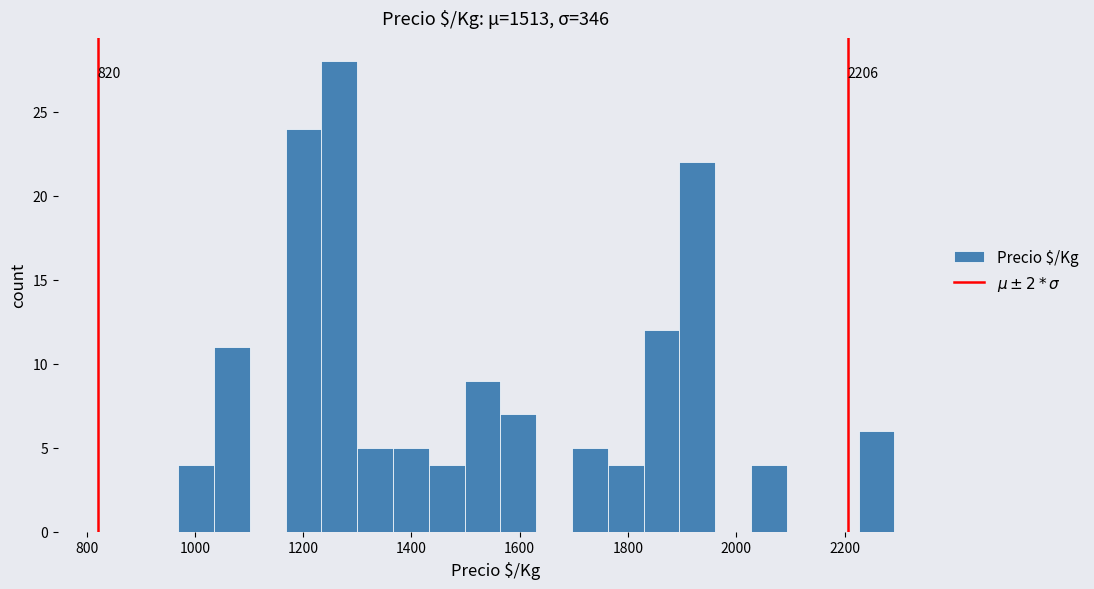

Around what value on the x-axis is the tallest bar? Give the approximate position of its centre, as read against the axis.

1260